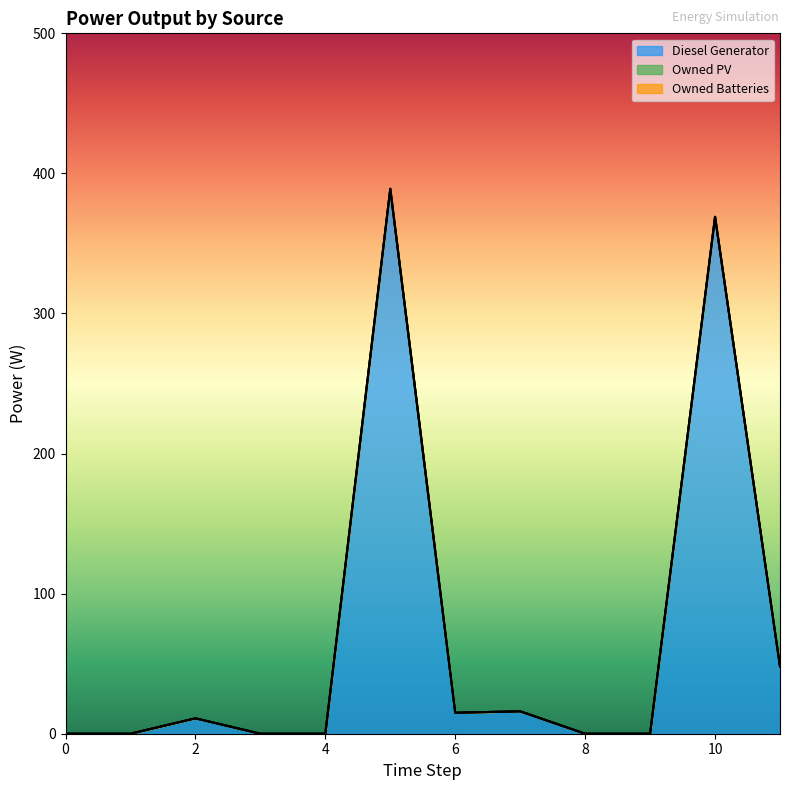

Which series has the largest total across all categories?

Diesel Generator